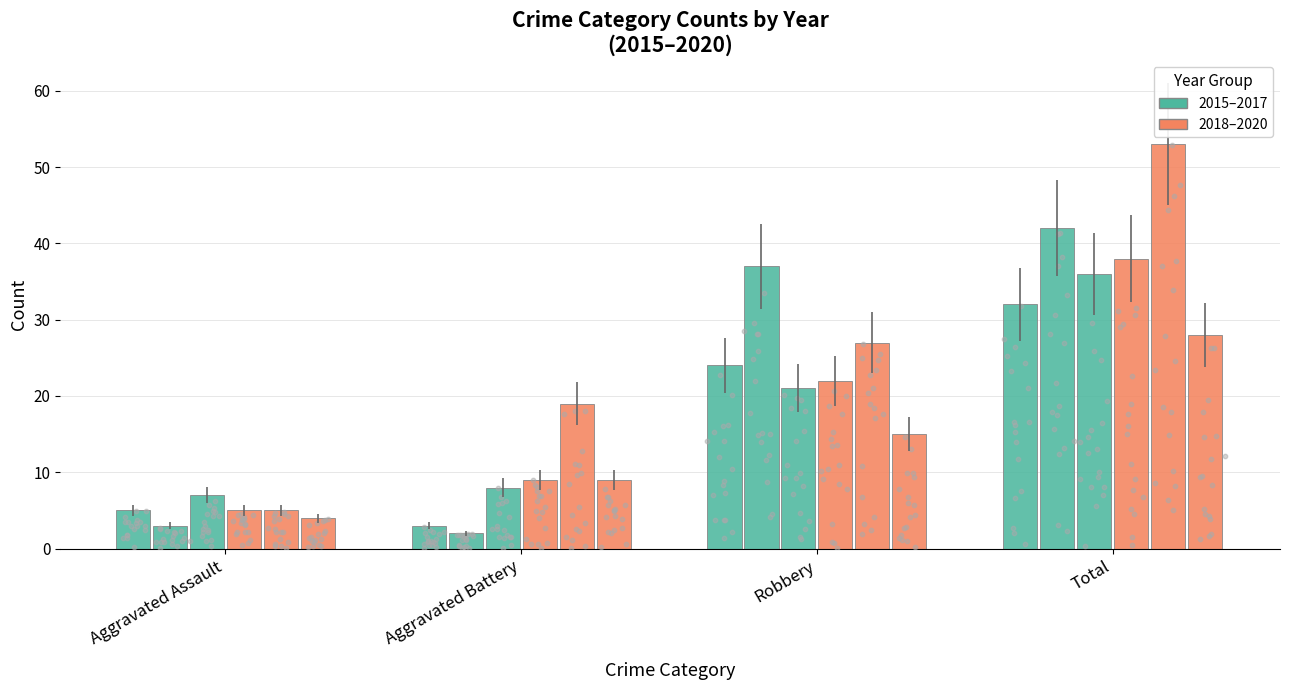

What is the total value across all series at Aggravated Assault?

29